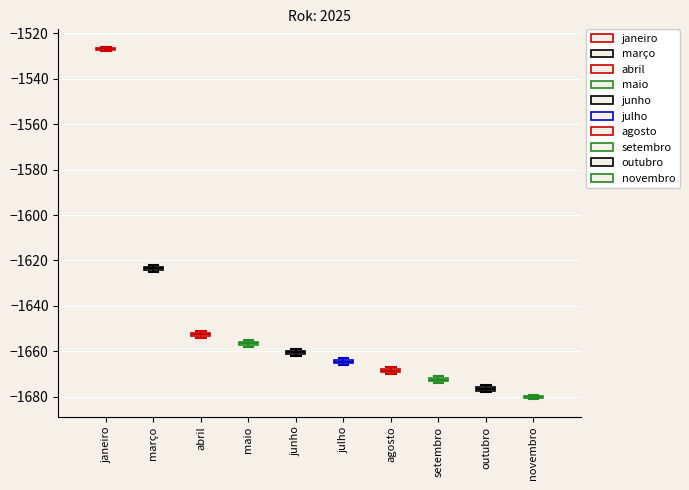

Where is the upper edge of the box for junho on the y-axis? The values are not printed on the chart, so give them approximately, as read against the axis.

-1660